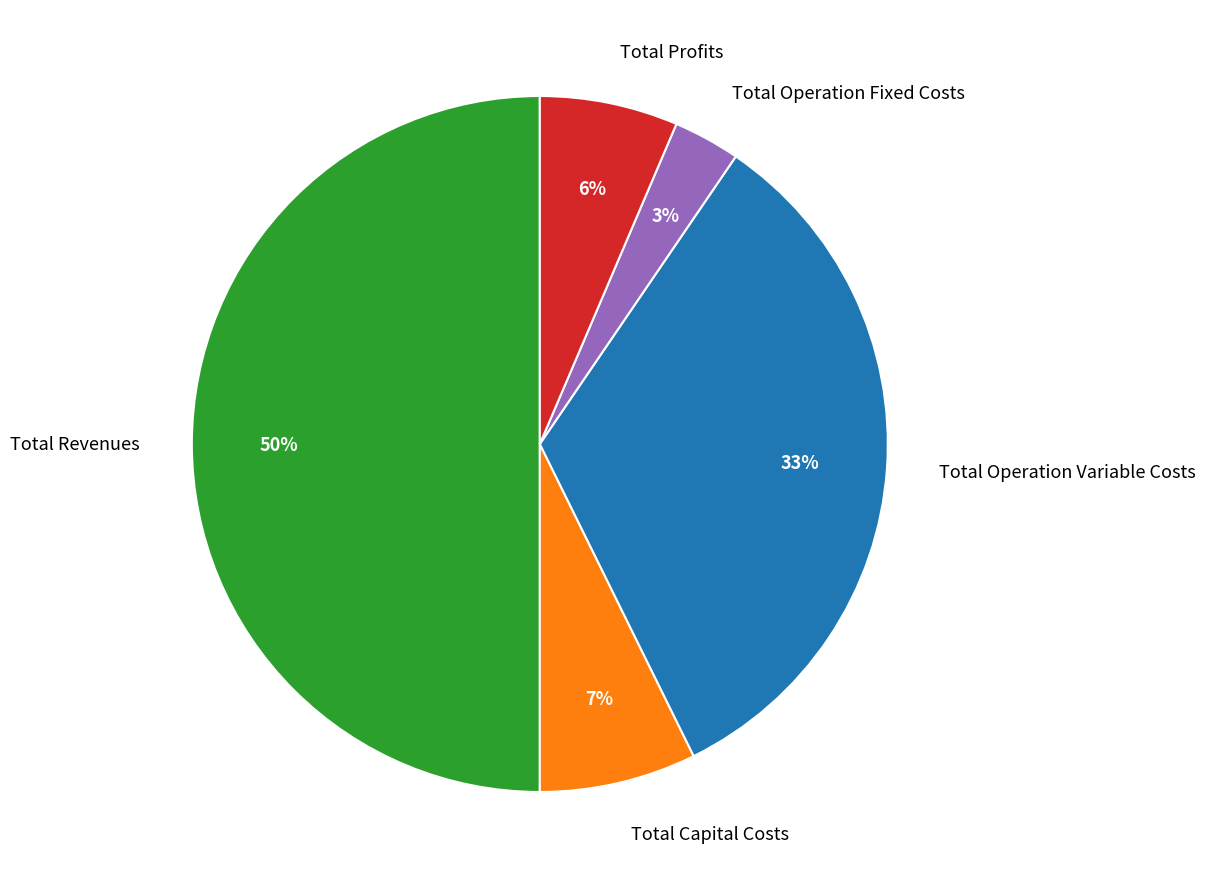

Rank the categories by value from highest to lowest.

Total Revenues, Total Operation Variable Costs, Total Capital Costs, Total Profits, Total Operation Fixed Costs